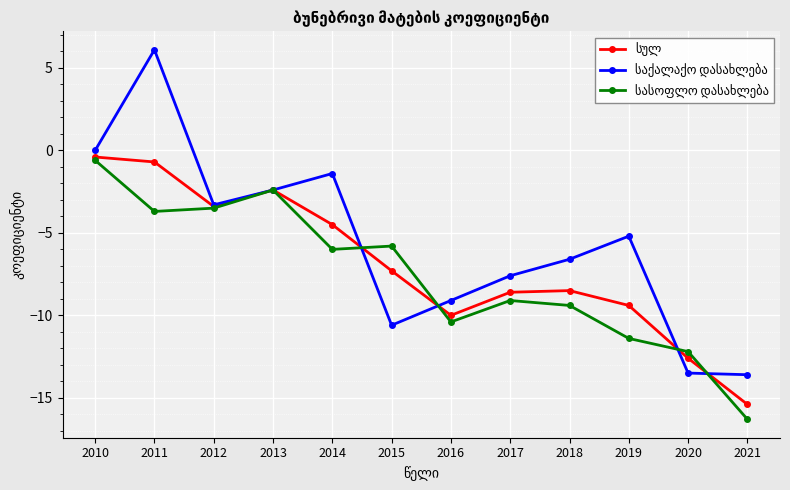

What is the minimum value shown in the chart?

-16.3